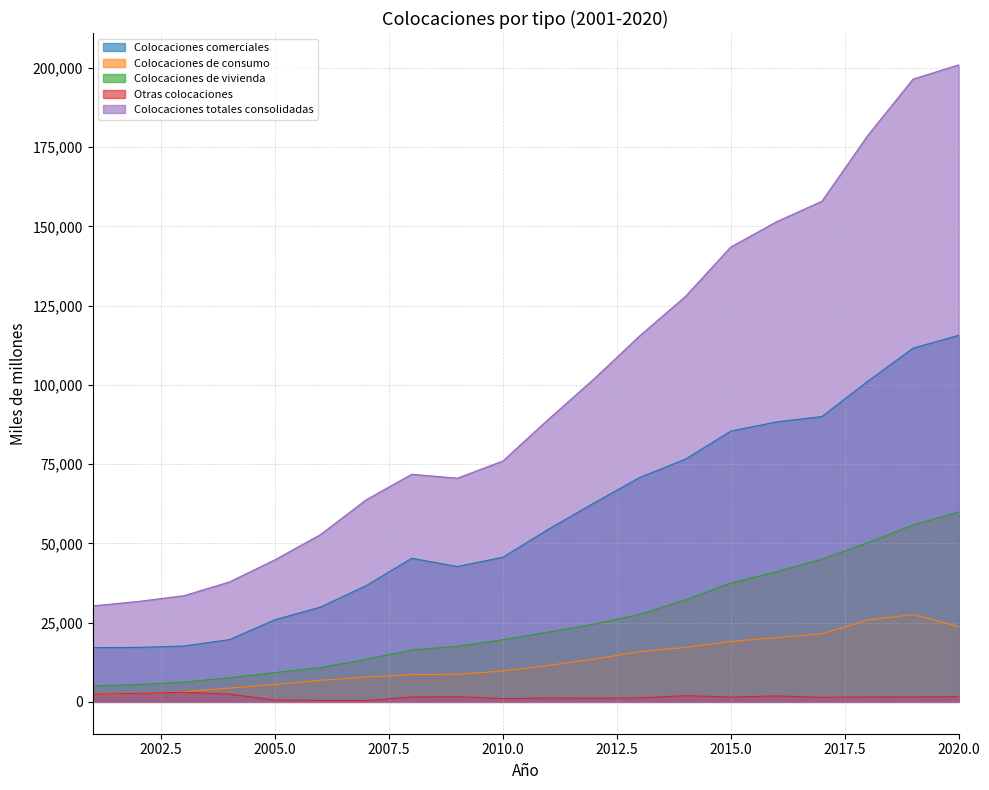

List the labels in order of Colocaciones de consumo value, largest first.

2019, 2018, 2020, 2017, 2016, 2015, 2014, 2013, 2012, 2011, 2010, 2009, 2008, 2007, 2006, 2005, 2004, 2003, 2002, 2001